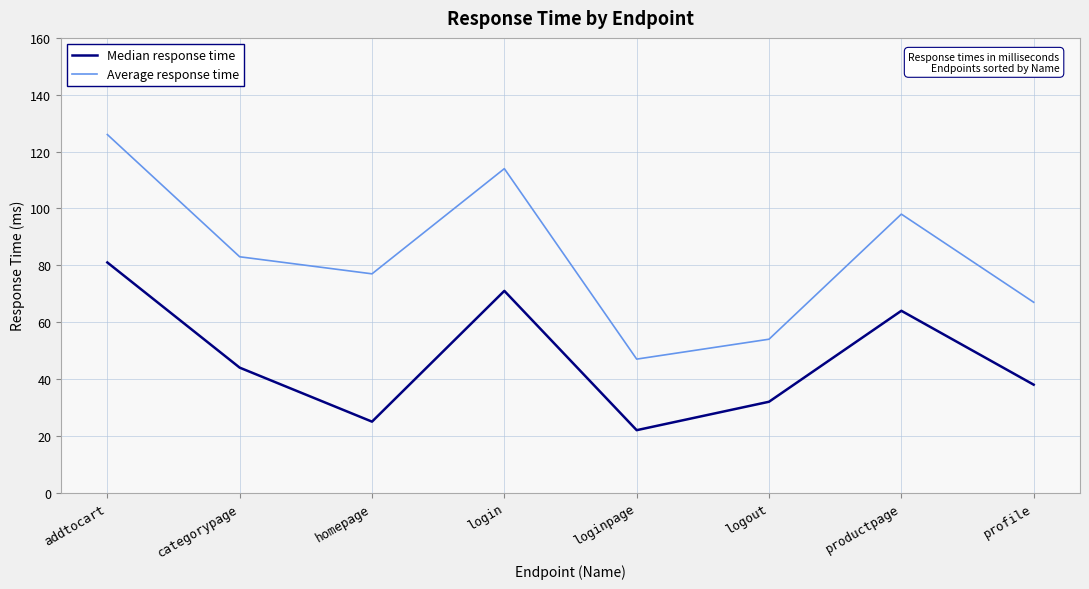

List the series in order of their peak value, lowest first.

Median response time, Average response time